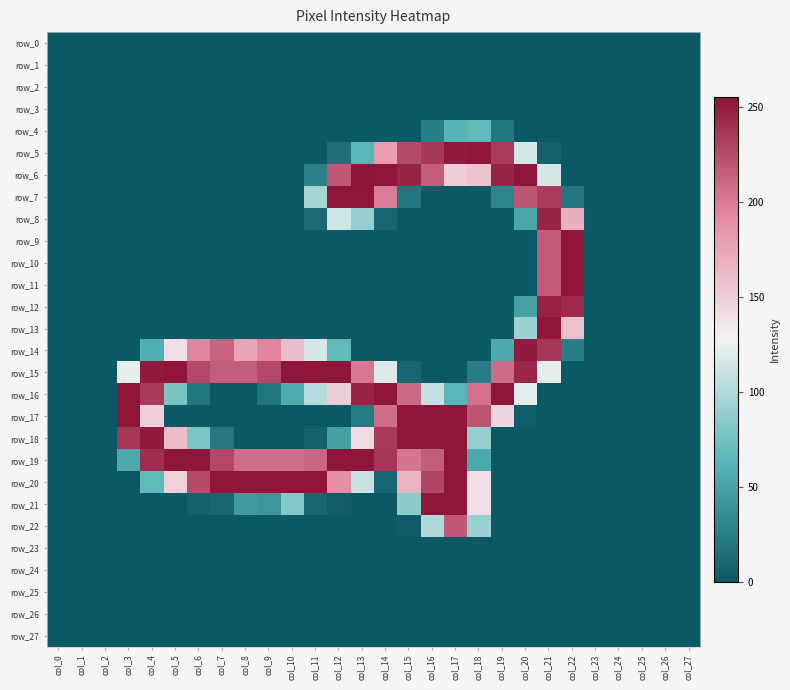

At which category does the chart reach its minimum across all series?

col_0